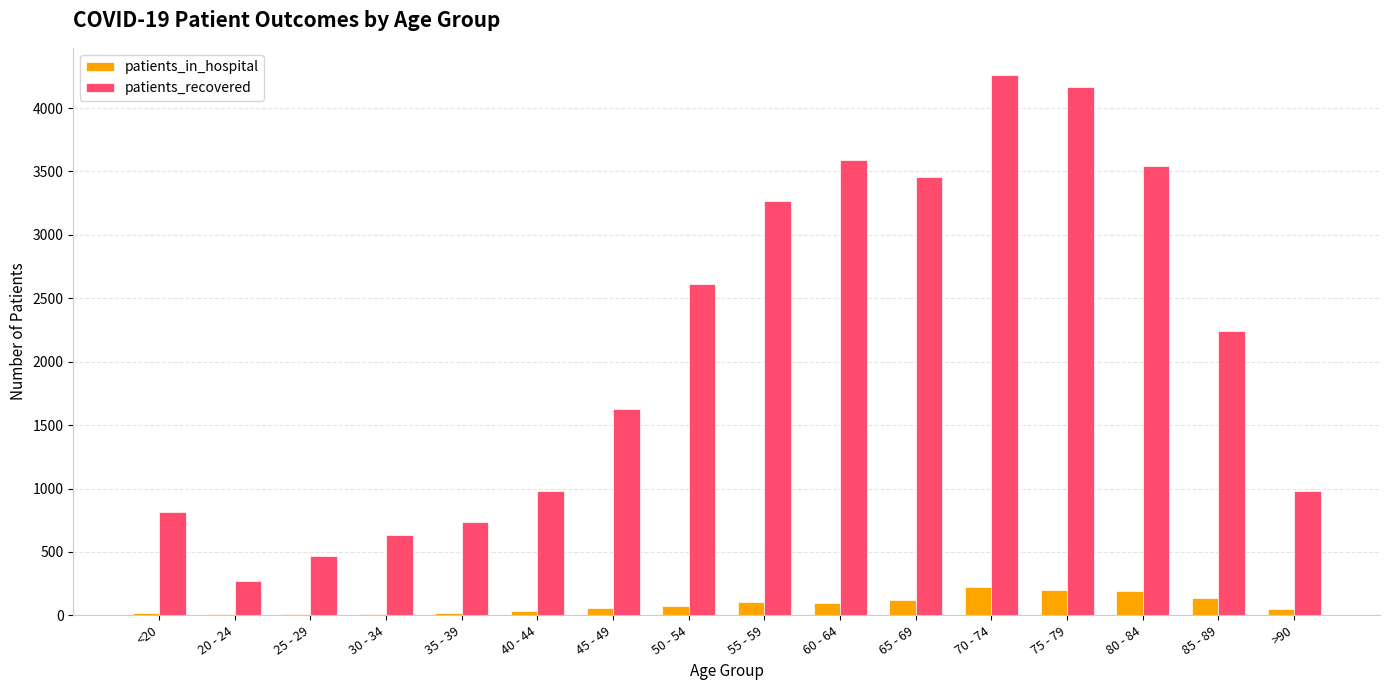

What is the sum of the patients_recovered values at 85 - 89 and 45 - 49?

3864